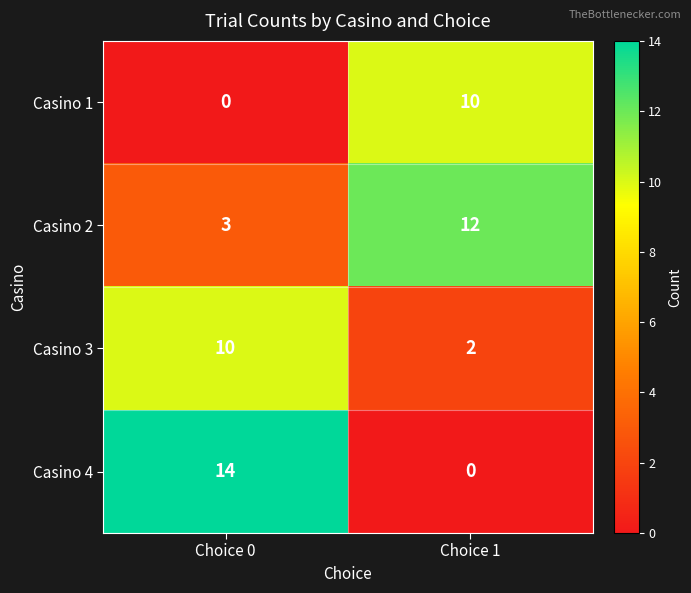

At which category does the chart reach its peak across all series?

Choice 0